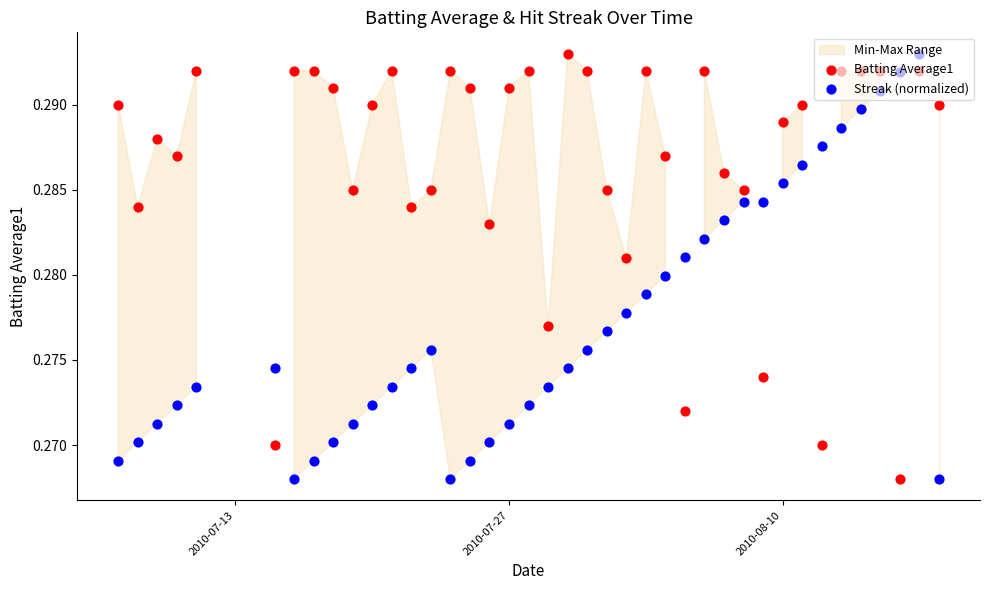

Which series has the largest total across all categories?

Batting Average1